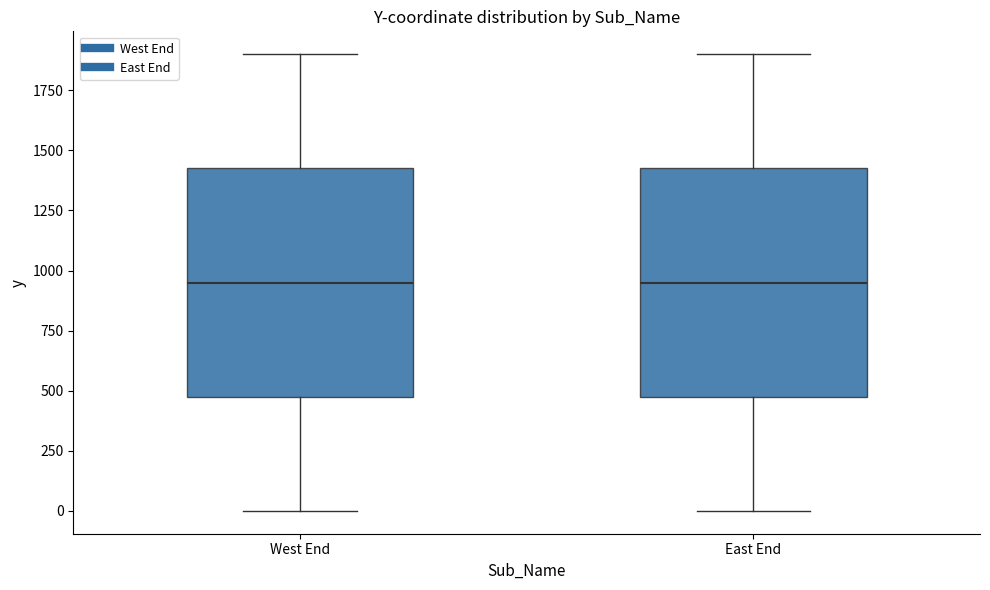

Reading left to right, read every box against the y-axis: the position of its median line, the range the box covers, and the ends of its whiskers. The values are not printed on the chart, so give them approximately, as read against the axis.

West End: median 950, box 500 to 1450, whiskers 0 to 1900
East End: median 950, box 500 to 1450, whiskers 0 to 1900